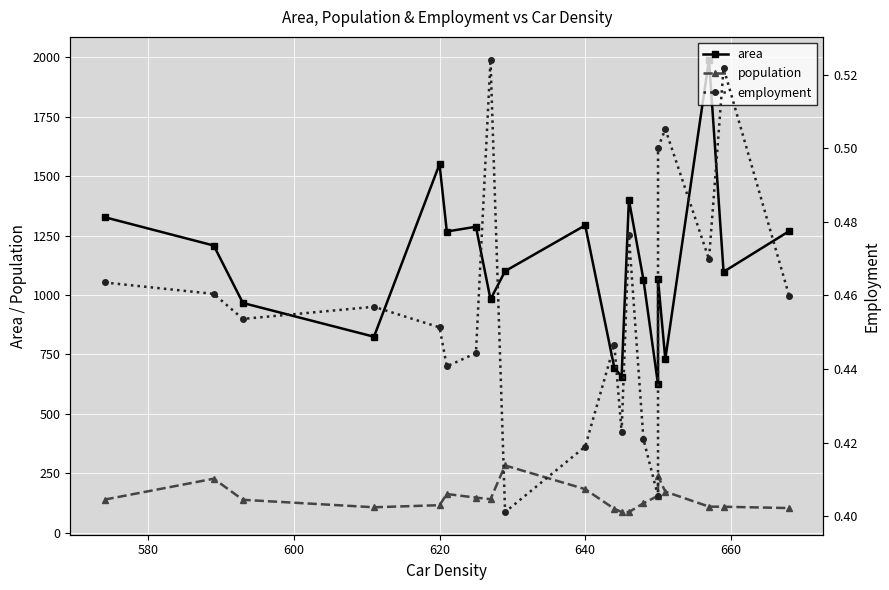

The employment series shows 0.2 at 11. True or false?

False